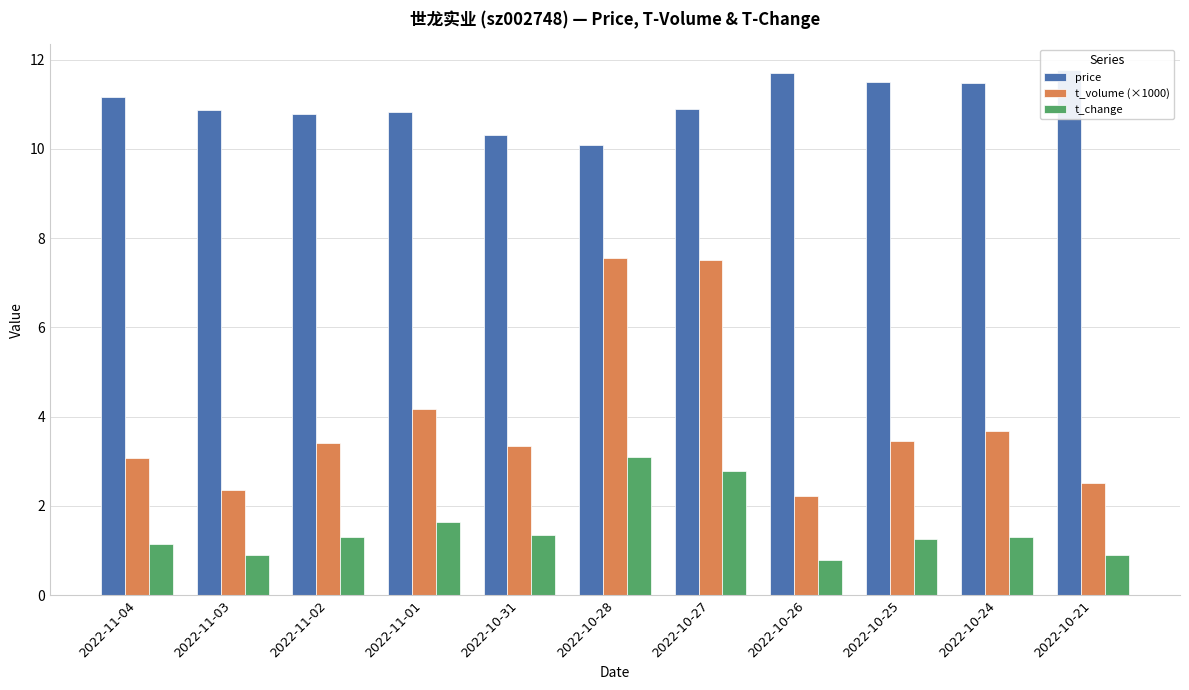

What is the value of the t_volume (×1000) bar at the 3rd from the left?

3.4